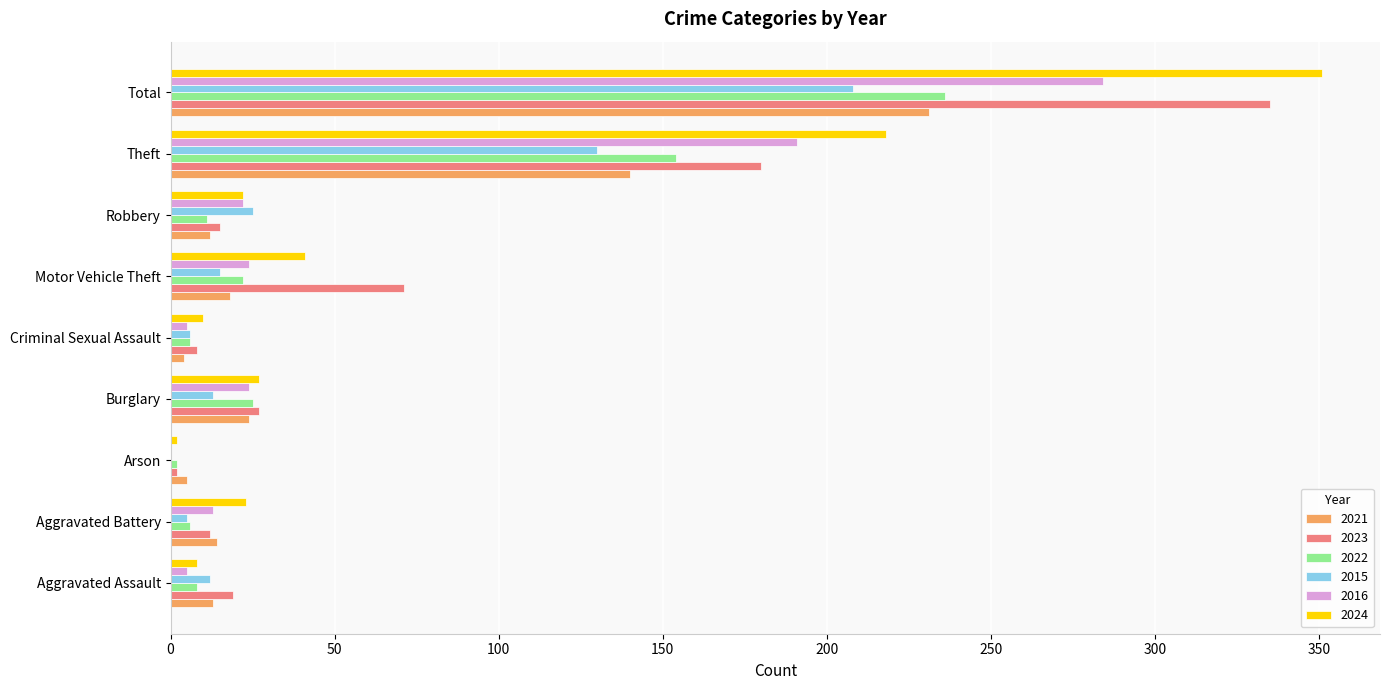

What is the greatest value displayed?

351